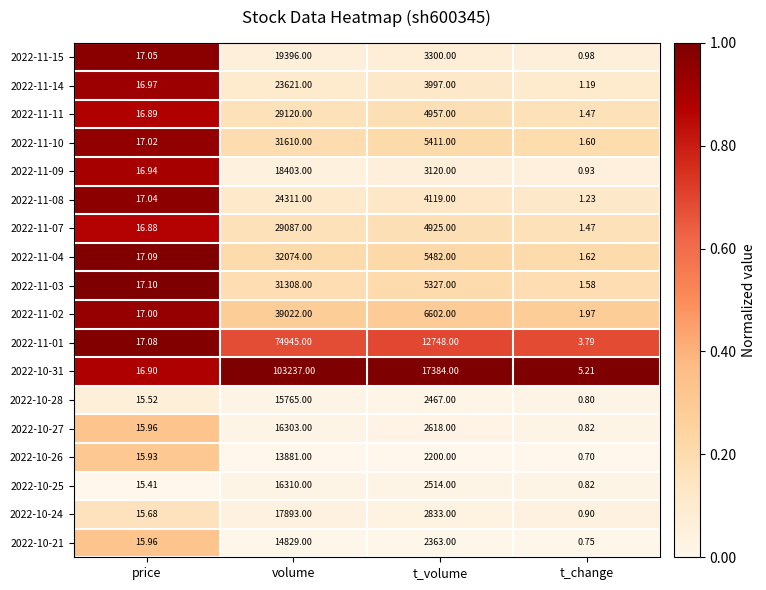

At which category does the chart reach its minimum across all series?

t_change